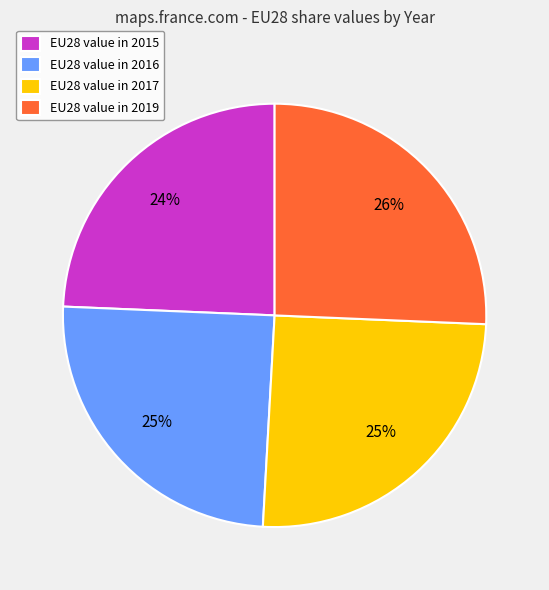

How many segments does this pie chart have?

4